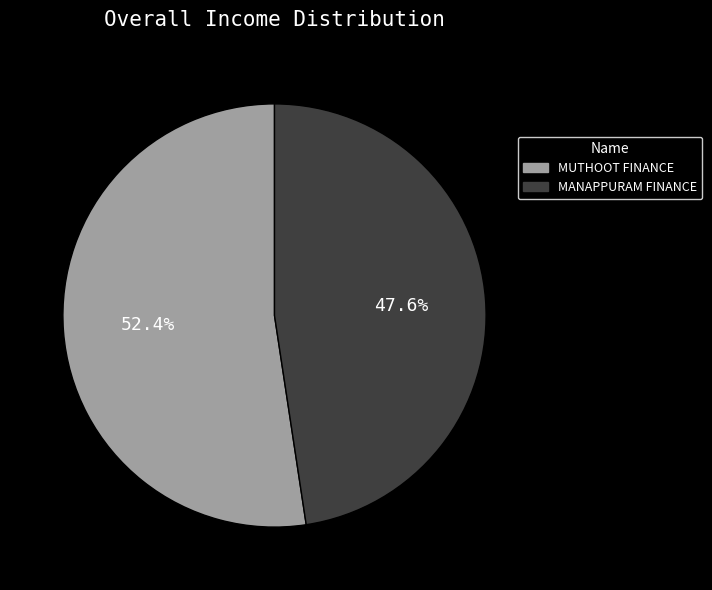

Is there any slice that represents more than half of the pie?

Yes